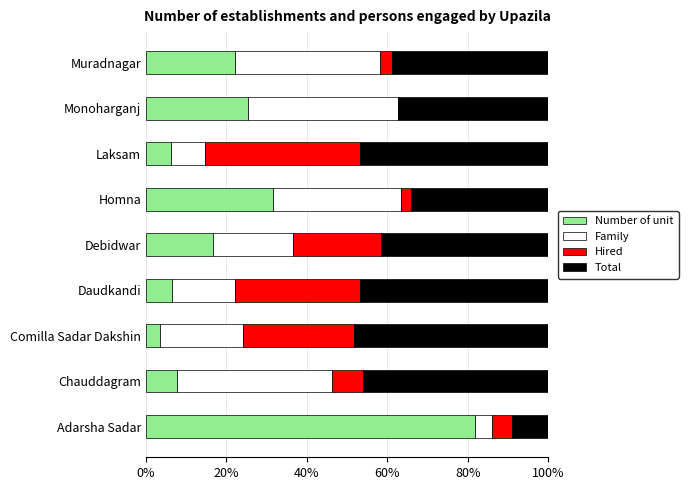

What is the total value across all series at Monoharganj?

100.0